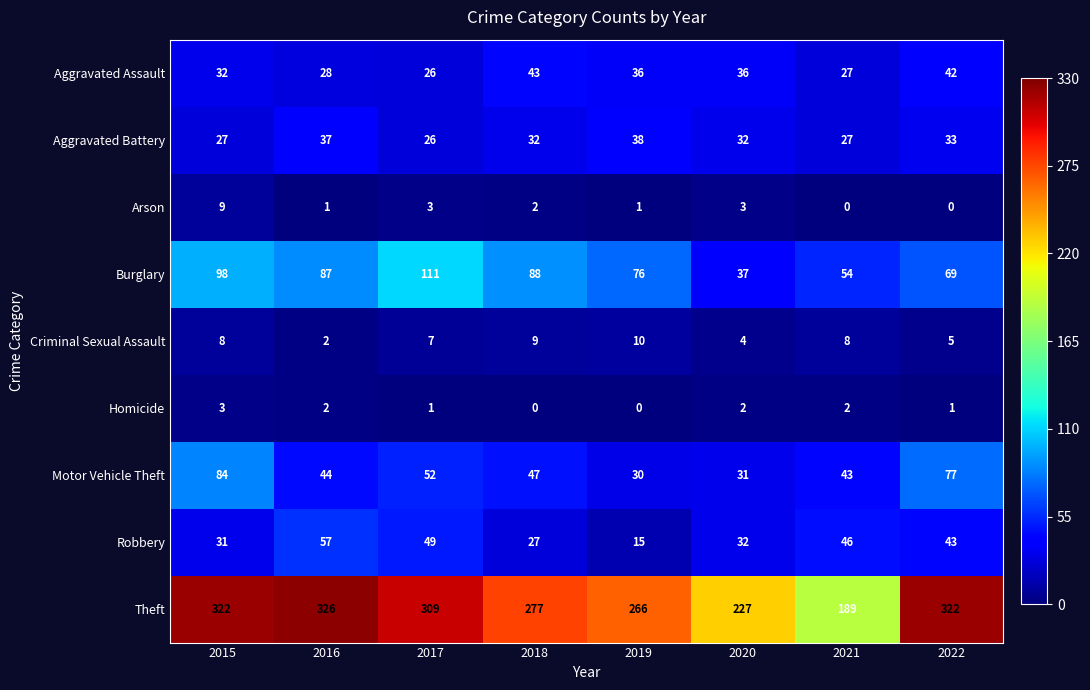

What is the highest value of the Robbery series?

57